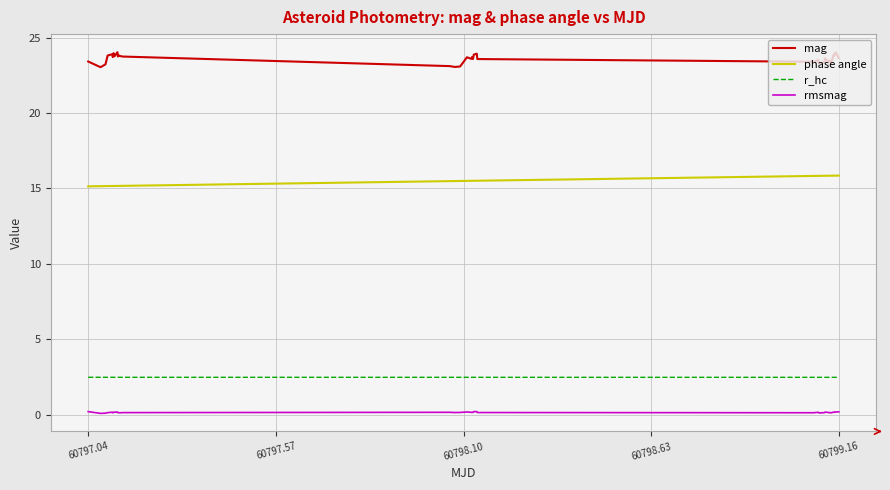

What is the difference between the maximum and minimum values in the phase angle series?

0.7